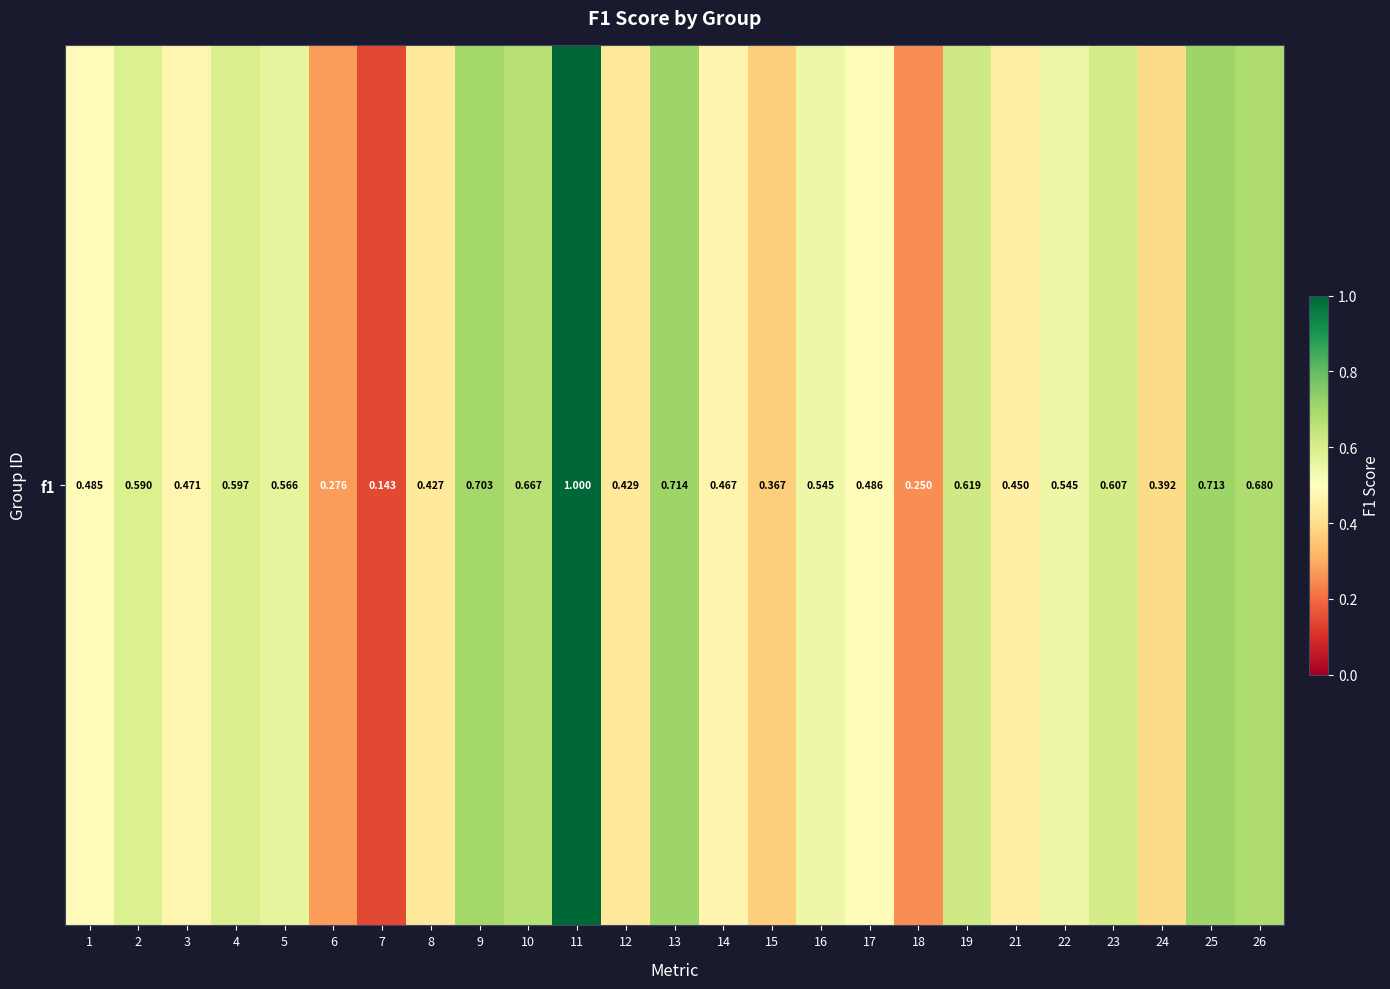

Reading left to right, what are all the values shown in this chart?

0.5	0.6	0.5	0.6	0.6	0.3	0.1	0.4	0.7	0.7	1.0	0.4	0.7	0.5	0.4	0.5	0.5	0.2	0.6	0.5	0.5	0.6	0.4	0.7	0.7